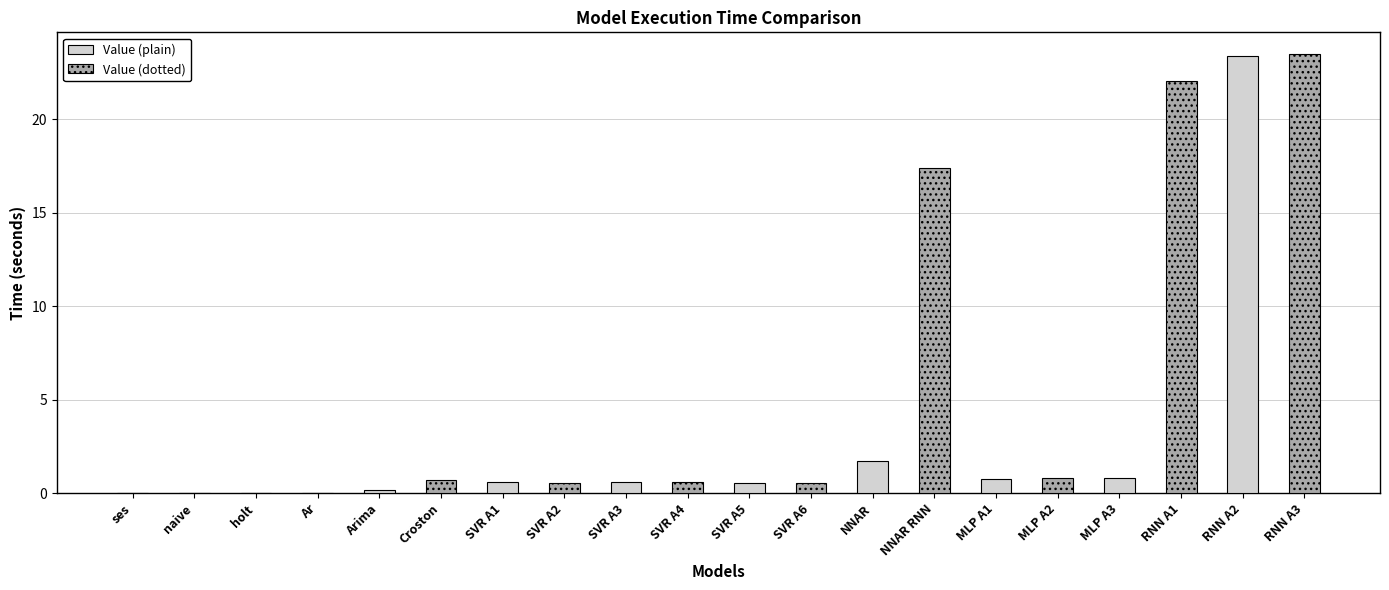

Is it true that the value at SVR A1 is 0.6?

True